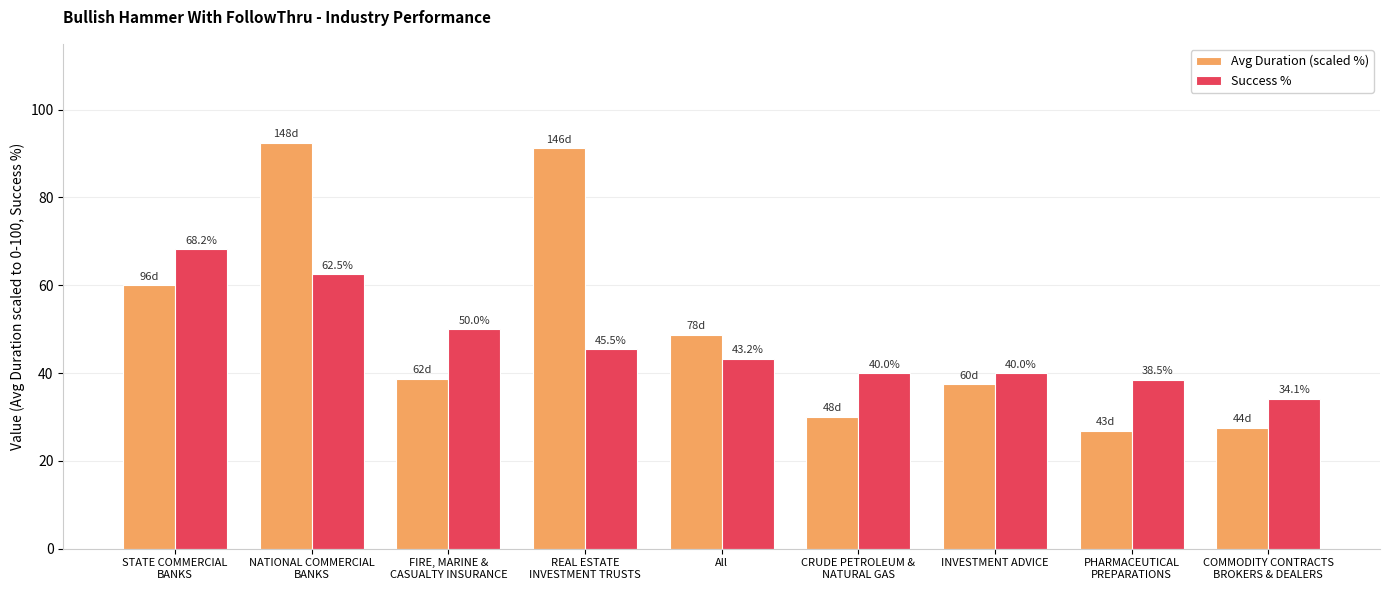

What position from the right is NATIONAL COMMERCIAL
BANKS?

8